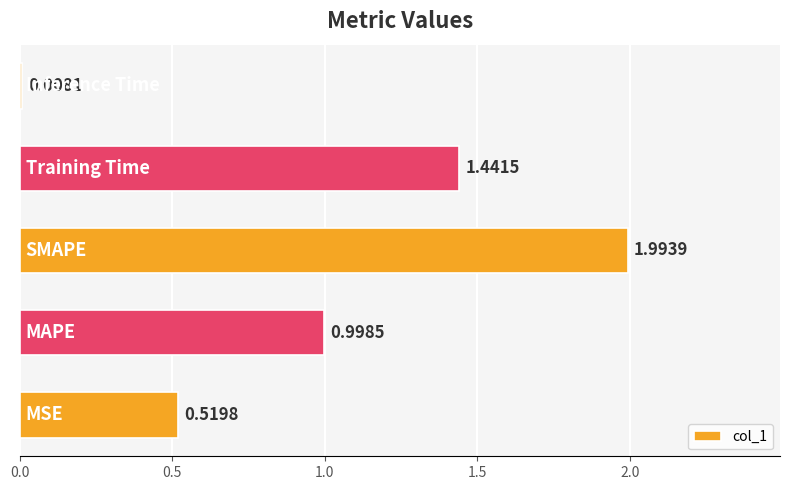

What is the difference between the second highest and second lowest values?

0.9